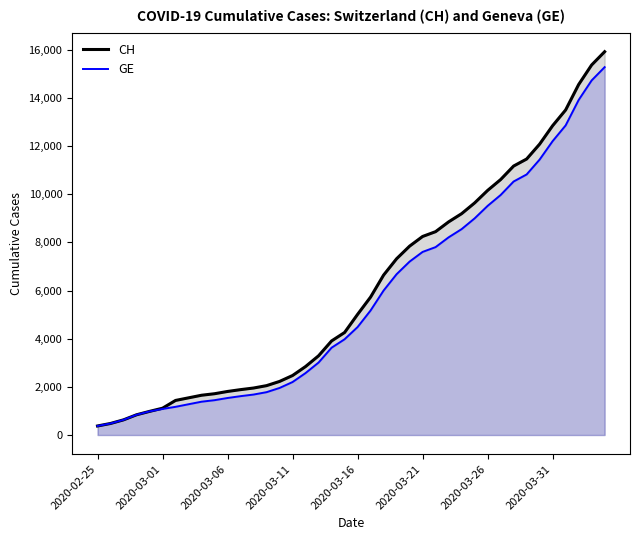

True or false: CH and GE cross at least once.

False